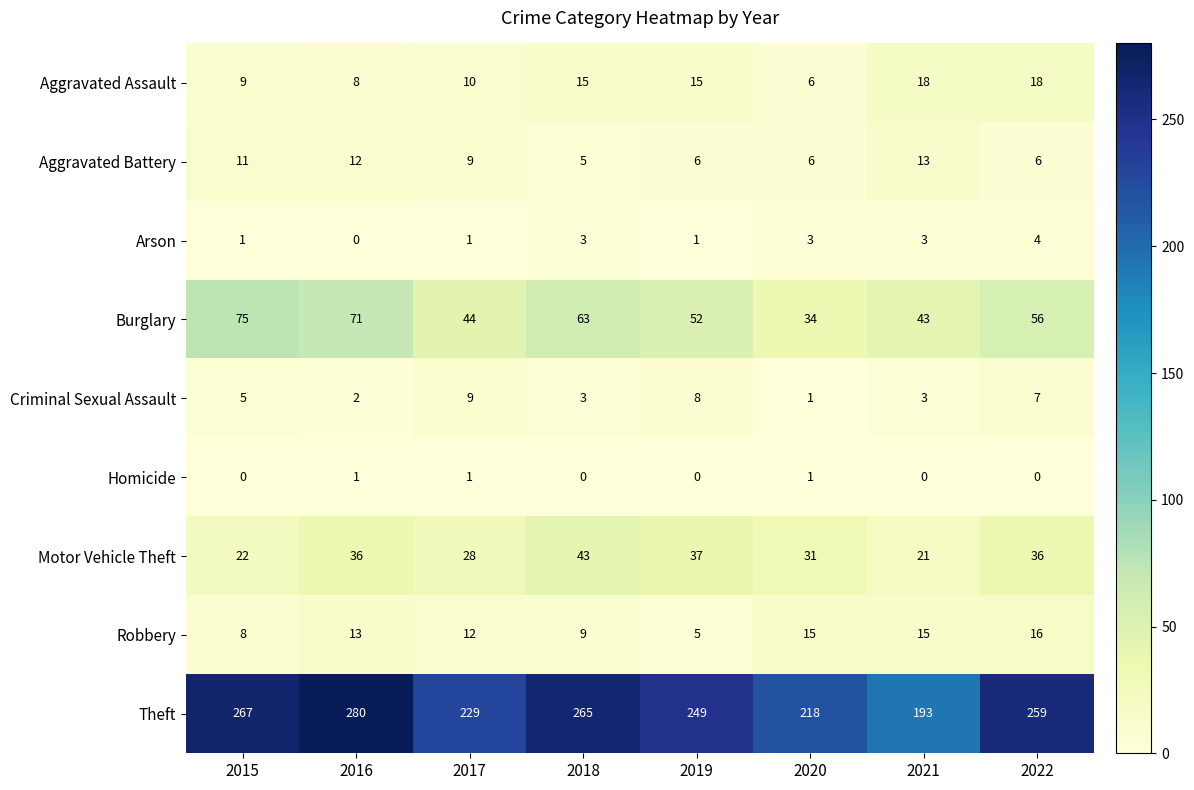

What is the sum of the Aggravated Assault values at 2016 and 2022?

26